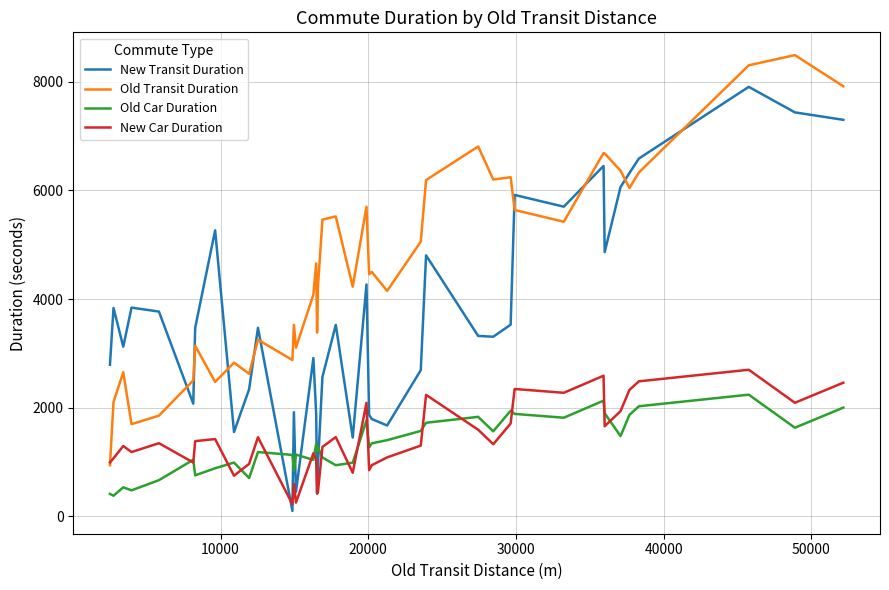

How many lines are shown in the chart?

4